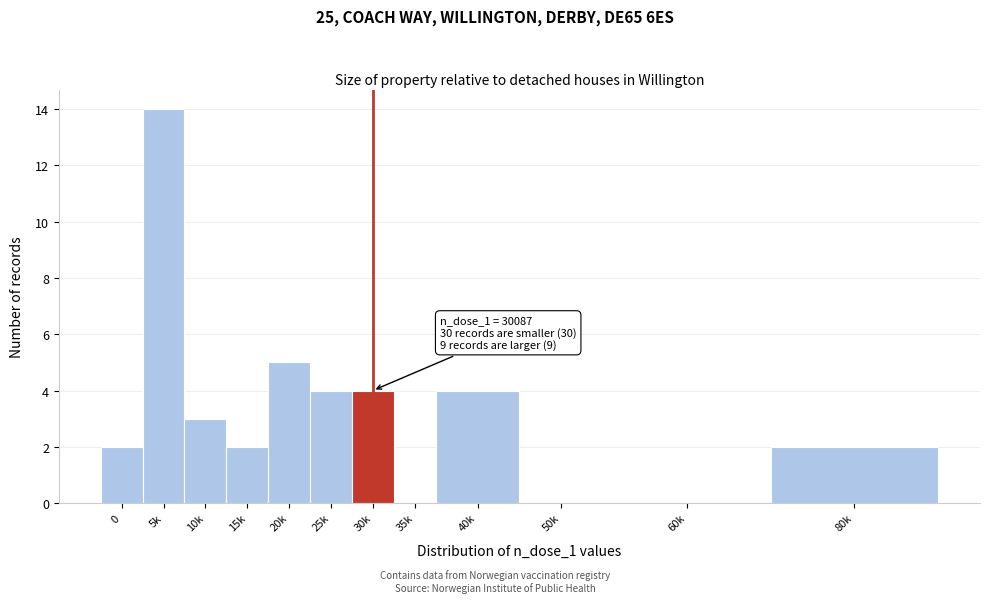

Reading left to right, transcribe all the data shown in this chart.

0=2	5k=14	10k=3	15k=2	20k=5	25k=4	30k=4	35k=0	40k=4	50k=0	60k=0	80k=2